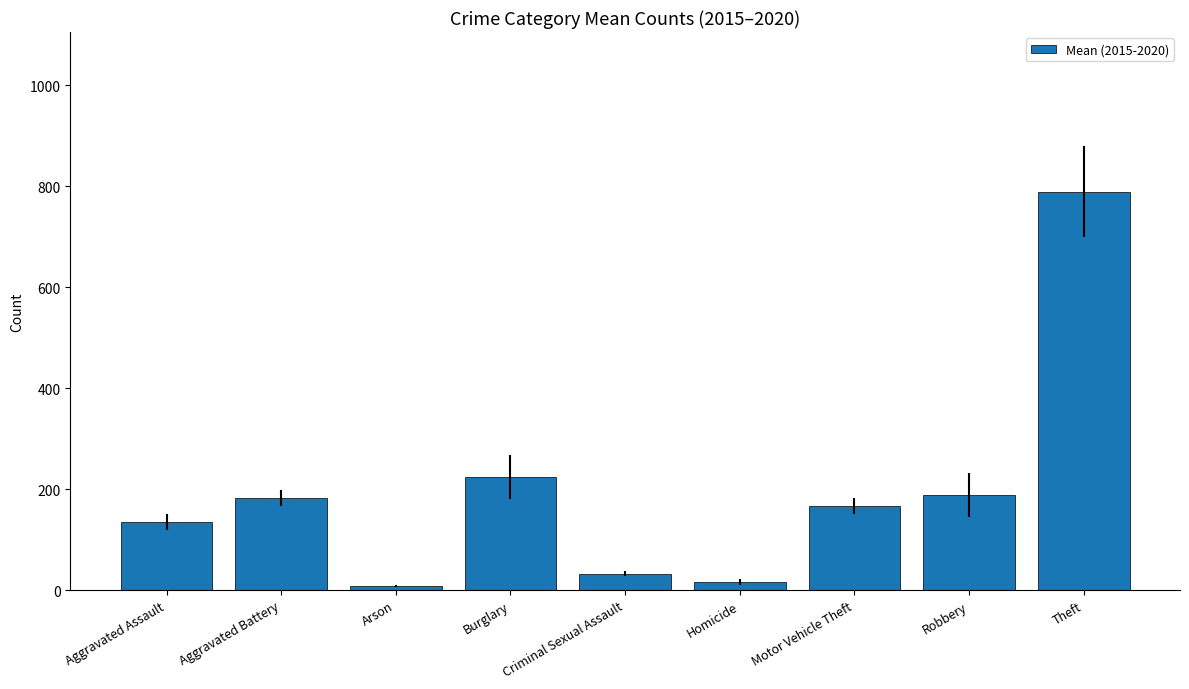

Reading left to right, what are all the values shown in this chart?

135.2	182.3	8.3	225.0	32.8	15.7	166.7	188.7	789.7